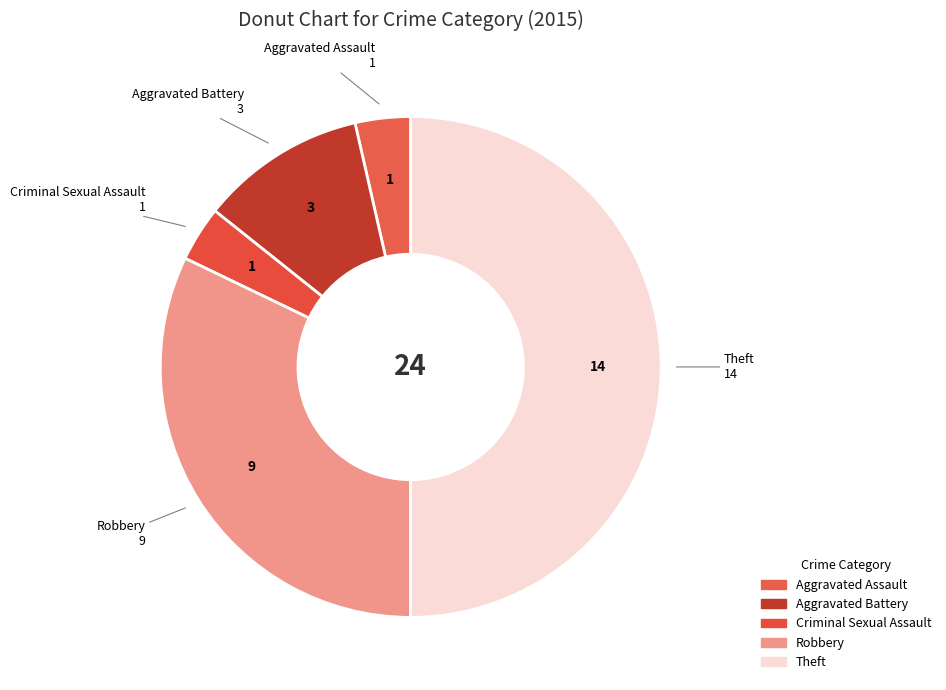

Do Criminal Sexual Assault and Theft together represent more than half of the pie?

Yes